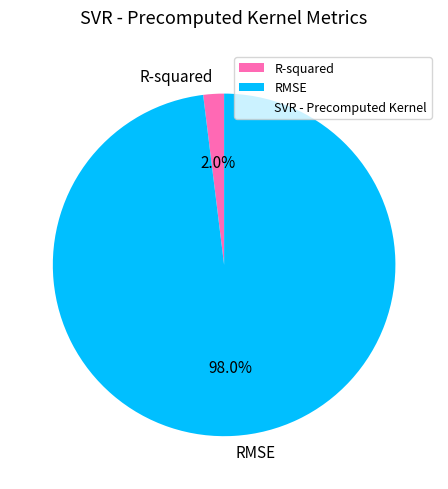

How many slices are in this pie chart?

2